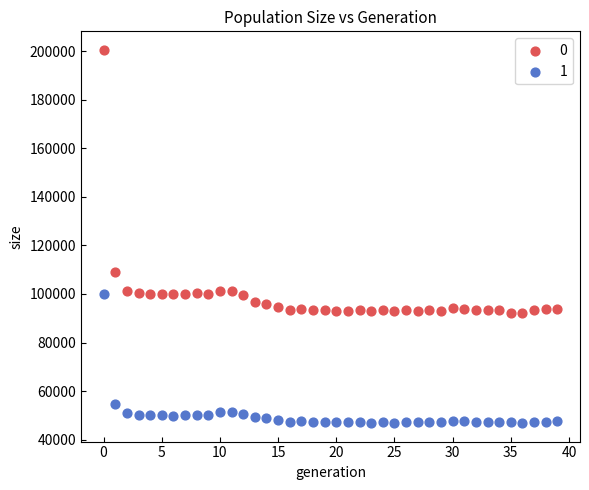

Across all series, what Y value is closest to 123684?

109163